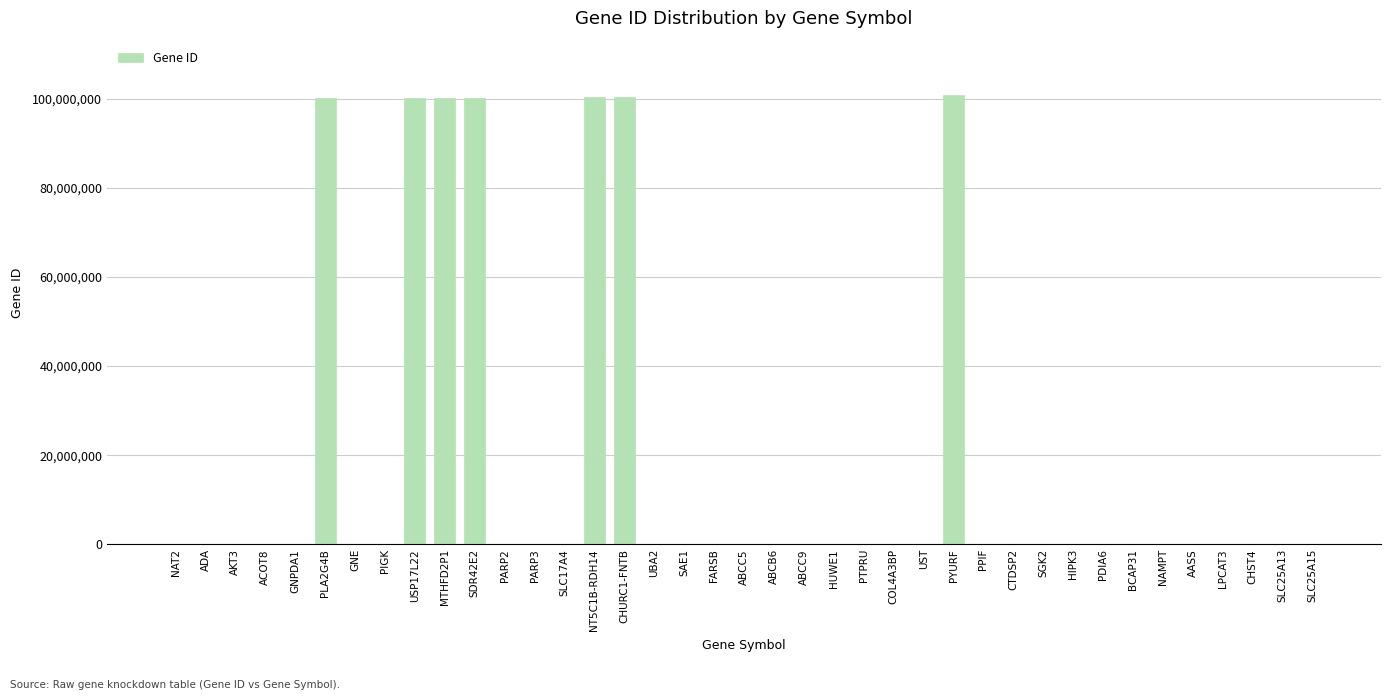

What is the greatest value displayed?

100996939